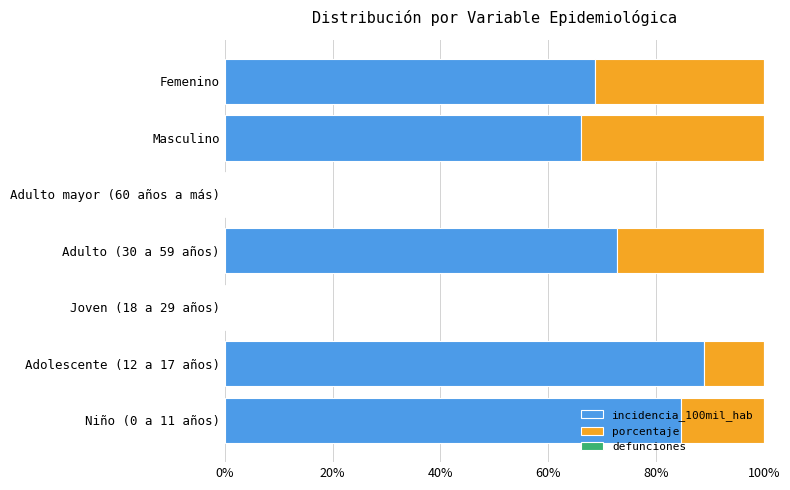

Where is incidencia_100mil_hab nearest to the value 44?

Masculino